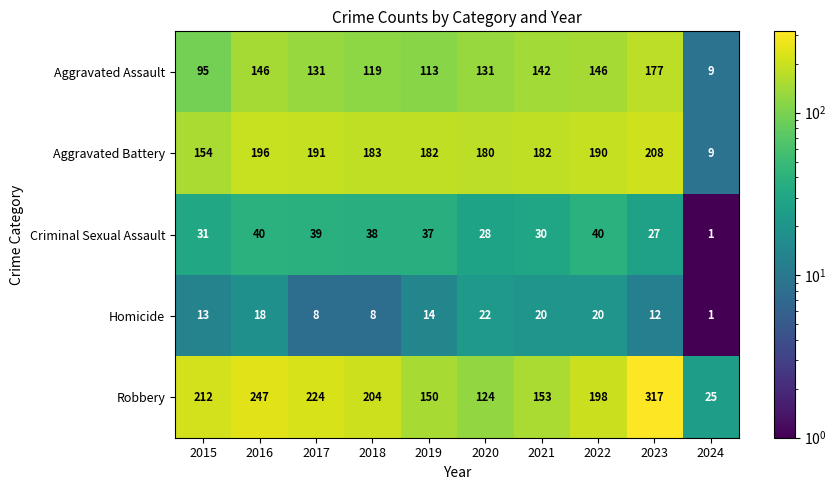

What is the greatest value displayed?

317